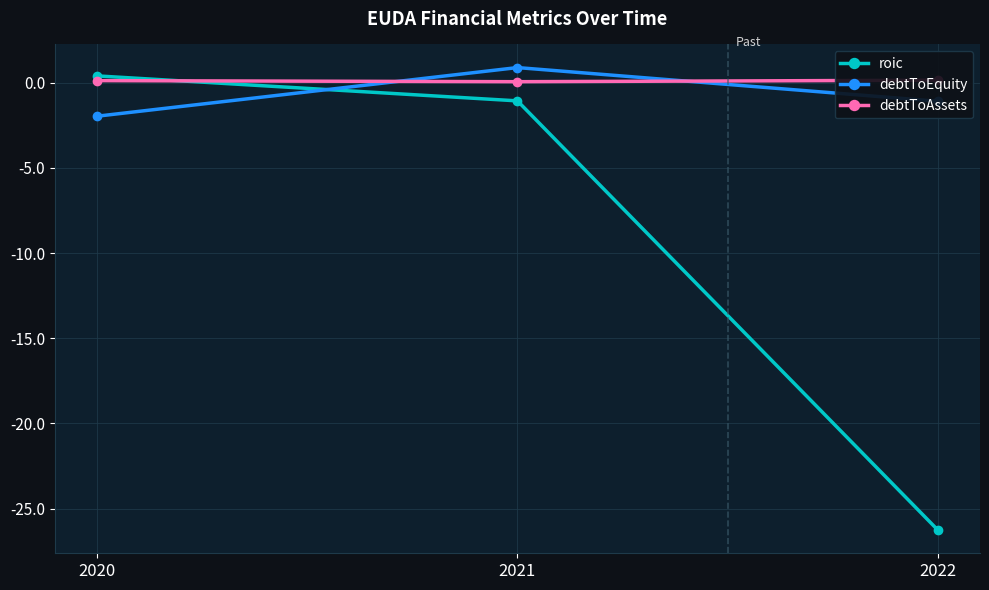

What is the value of the debtToEquity point at the 1st from the left?

-2.0